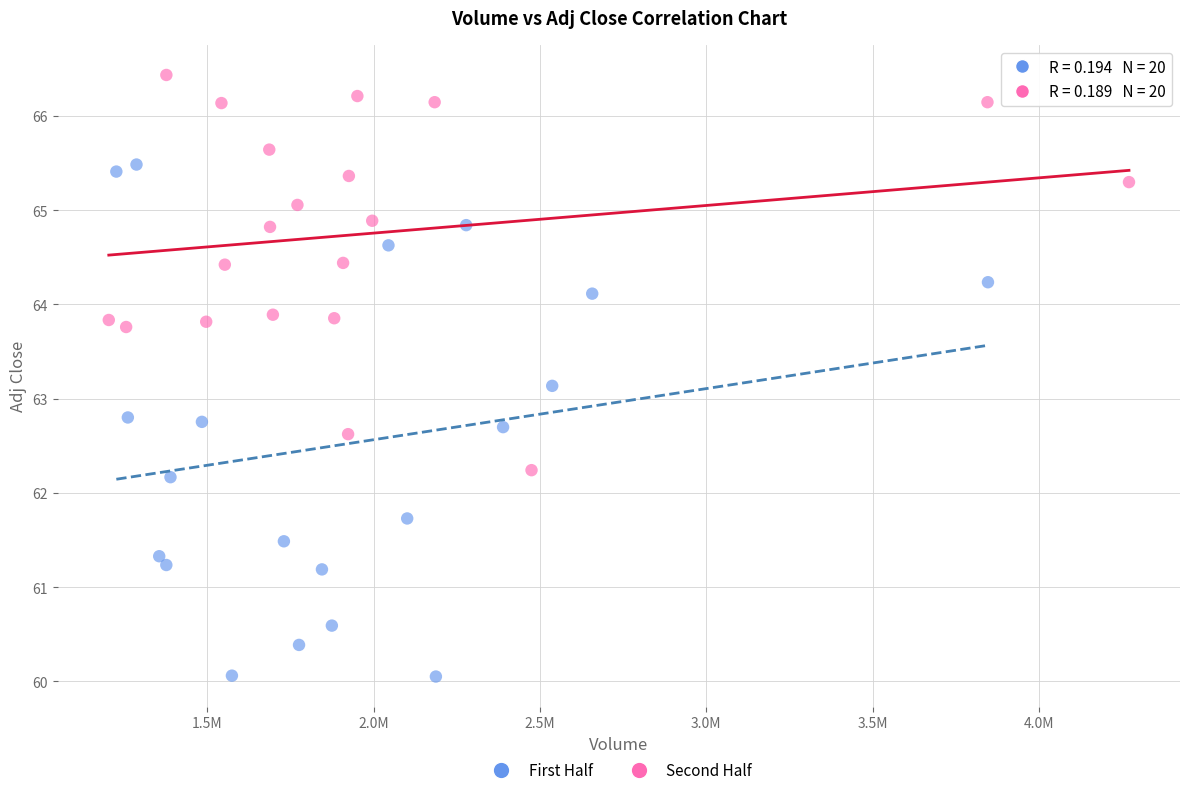

What are all the series names shown in the legend?

First Half, Second Half